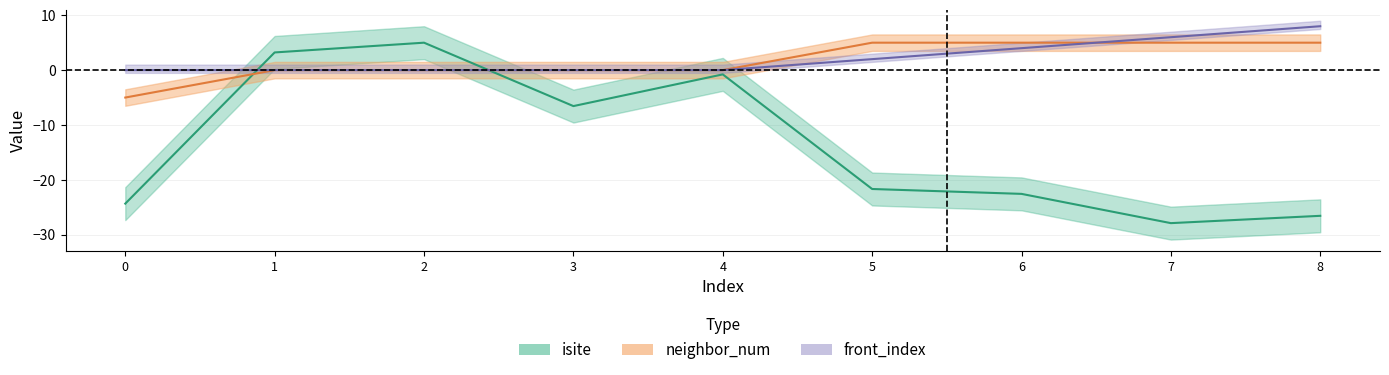

At how many categories does at least one series exceed -20?

9